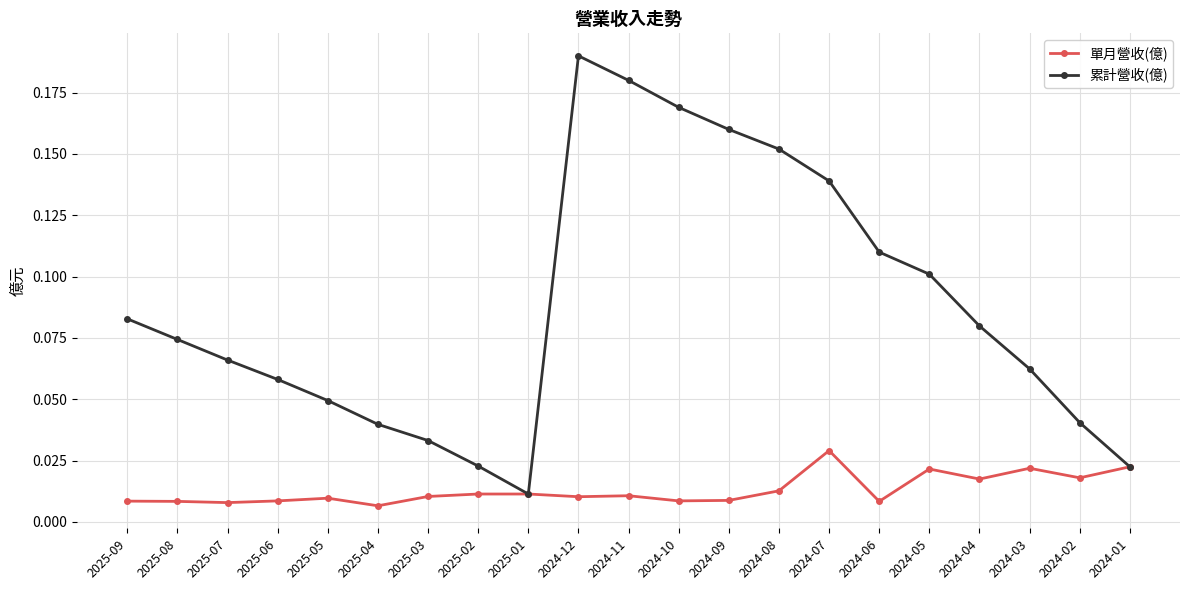

Which label corresponds to the largest value in the chart?

2024-12